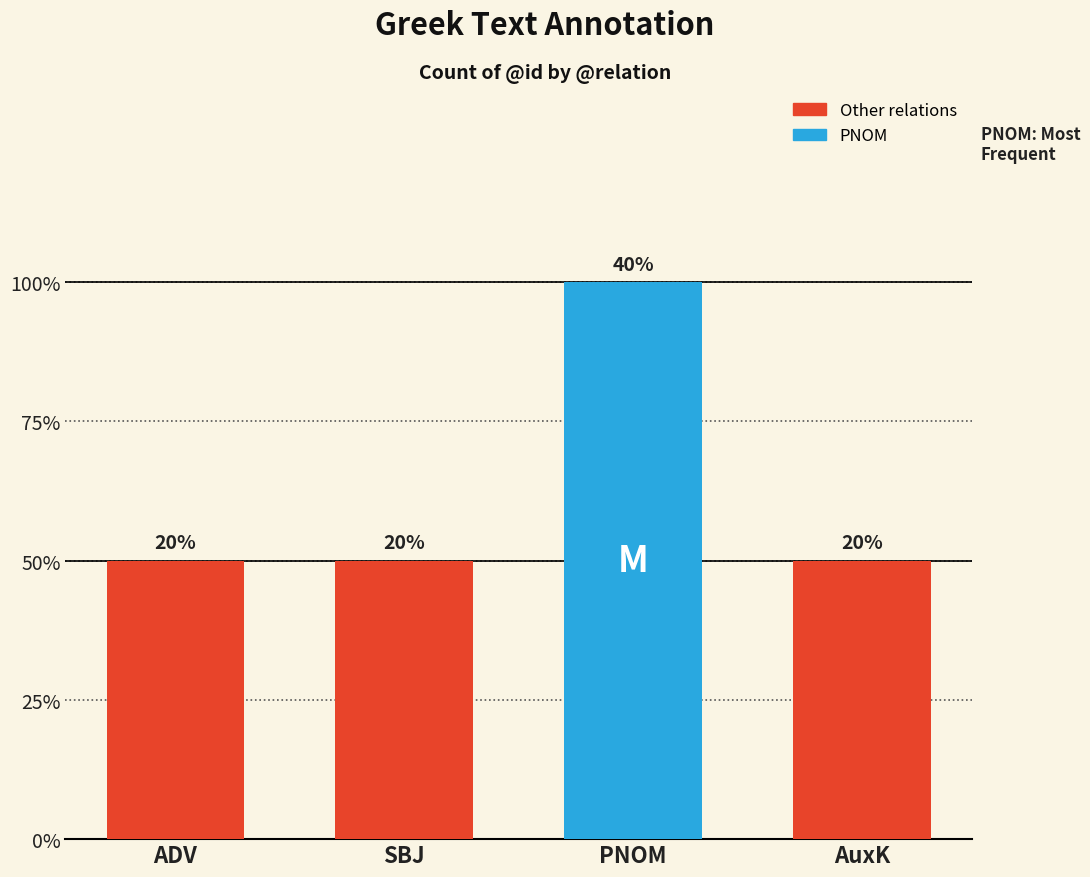

Count the values in the range 1 to 2.

4